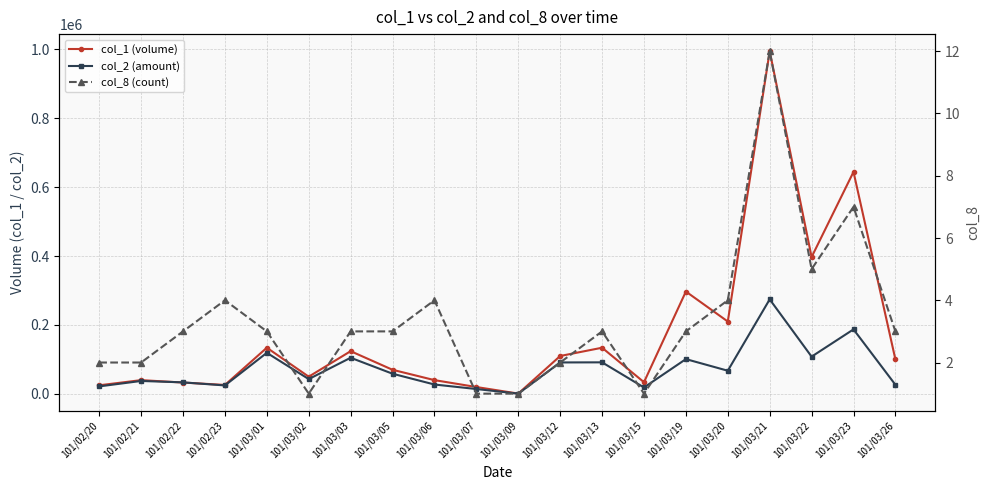

What is the minimum value for col_8 (count)?

1